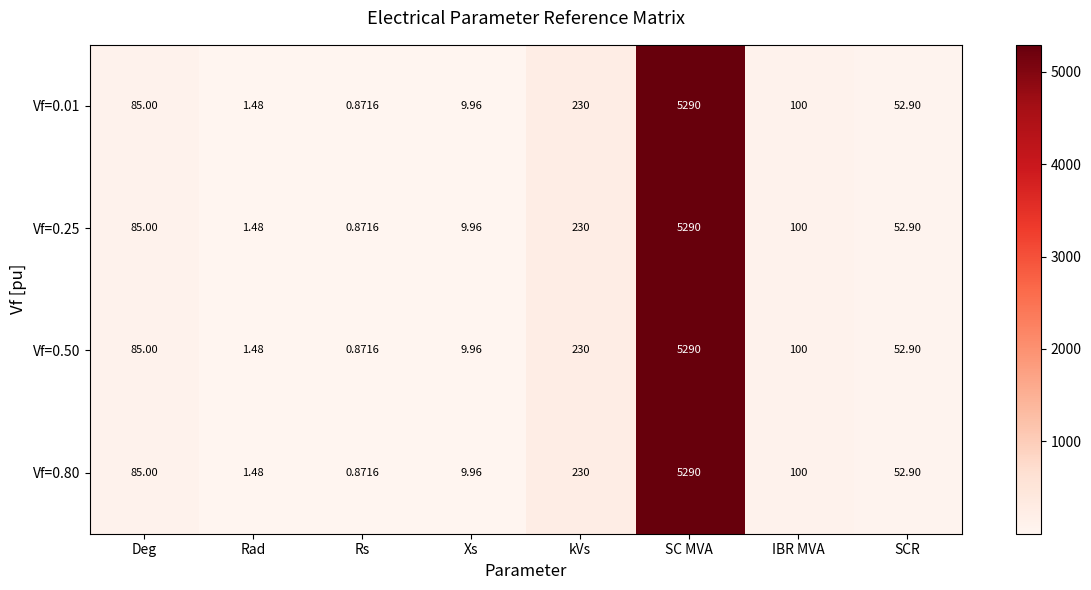

What is the total value across all series at IBR MVA?

400.0